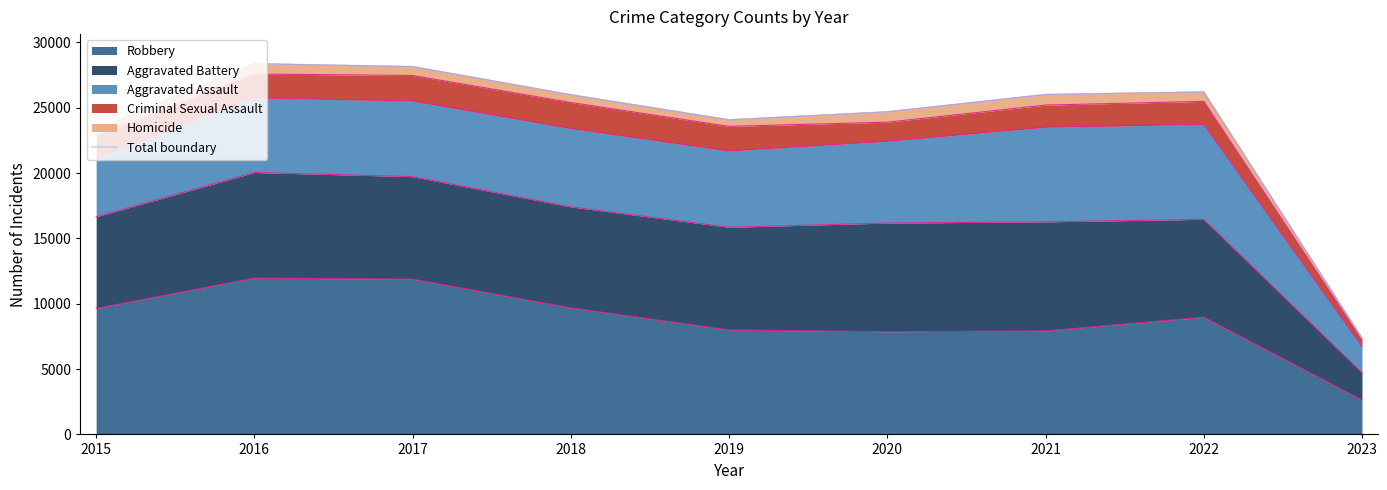

What is the ratio of the value at 2017 to the value at 2016?

1.0